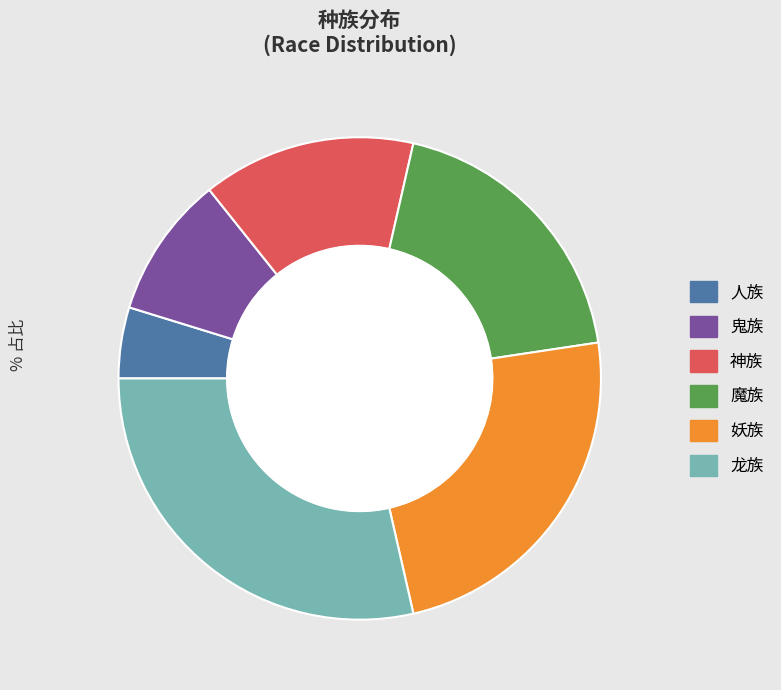

The 人族 slice represents 5% of the pie. True or false?

True